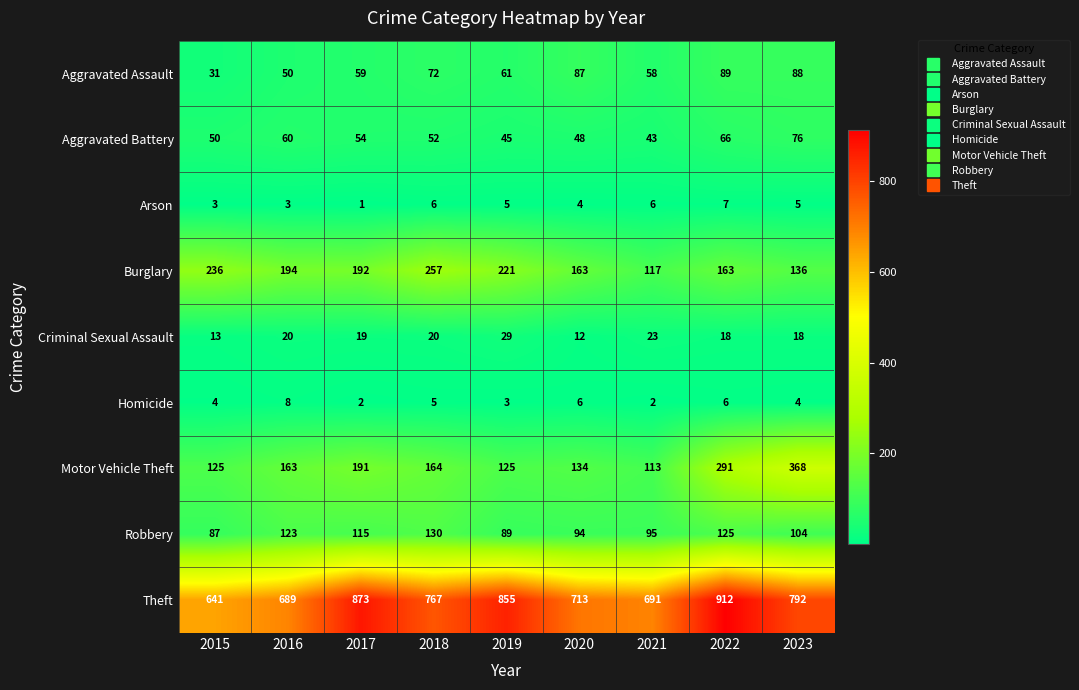

What is the difference between the maximum and minimum values in the Aggravated Assault series?

58